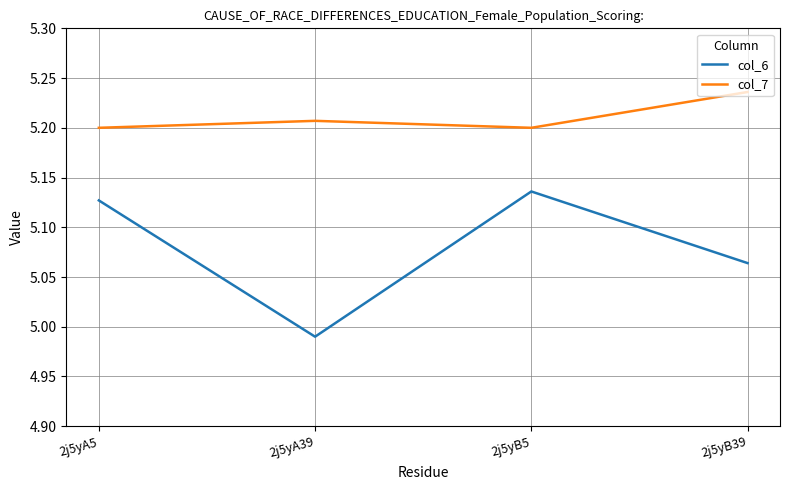

Rank the categories by col_6 value from lowest to highest.

2j5yA39, 2j5yB39, 2j5yA5, 2j5yB5